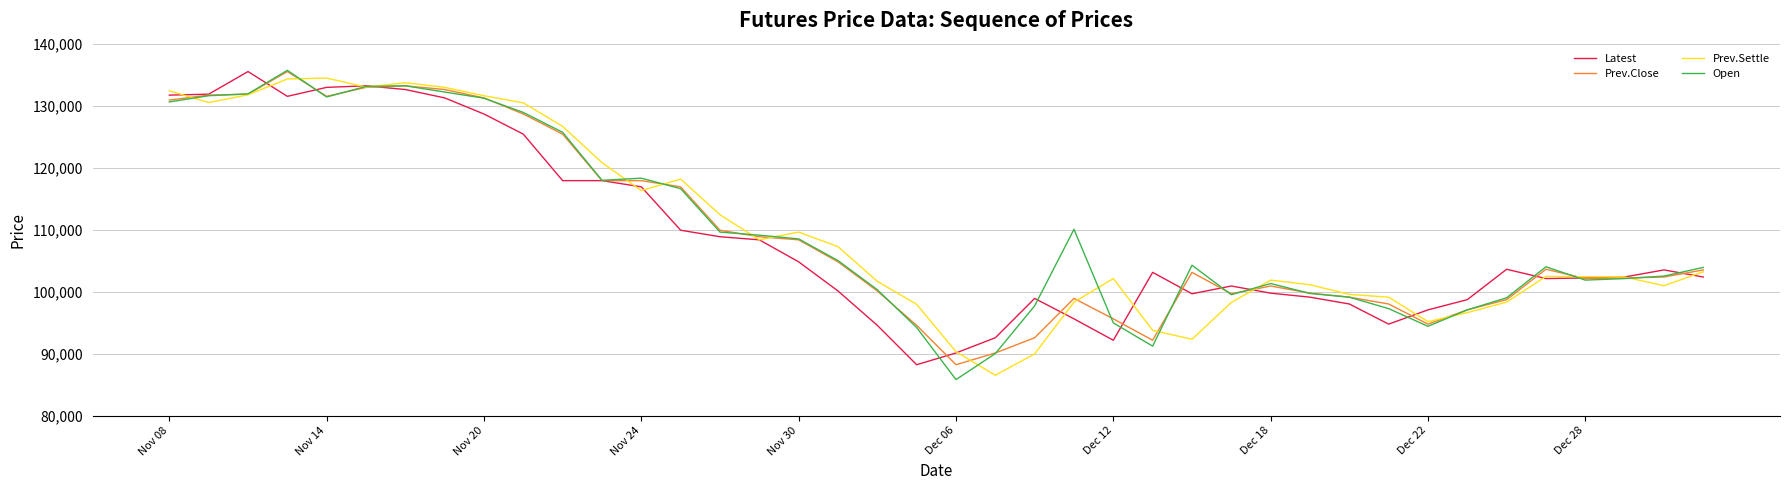

What is the minimum value shown in the chart?

85800